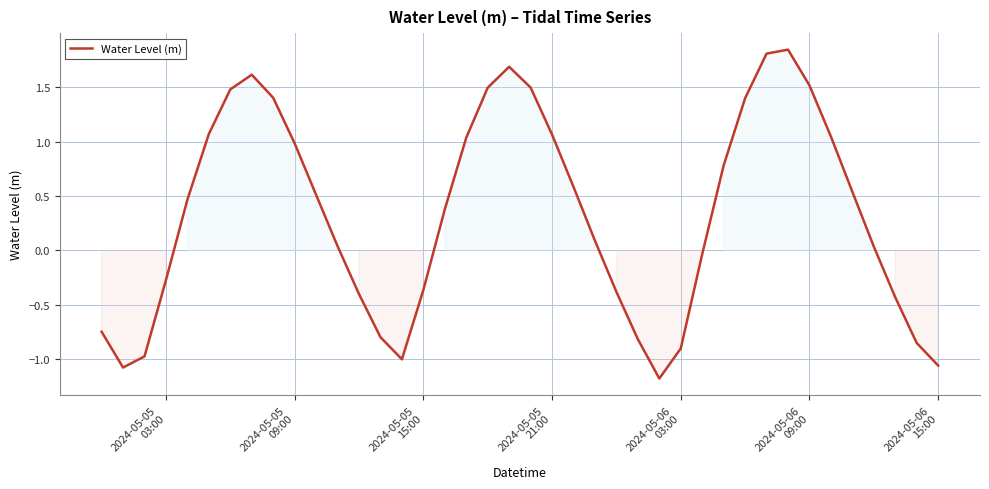

What is the smallest value displayed?

-1.2